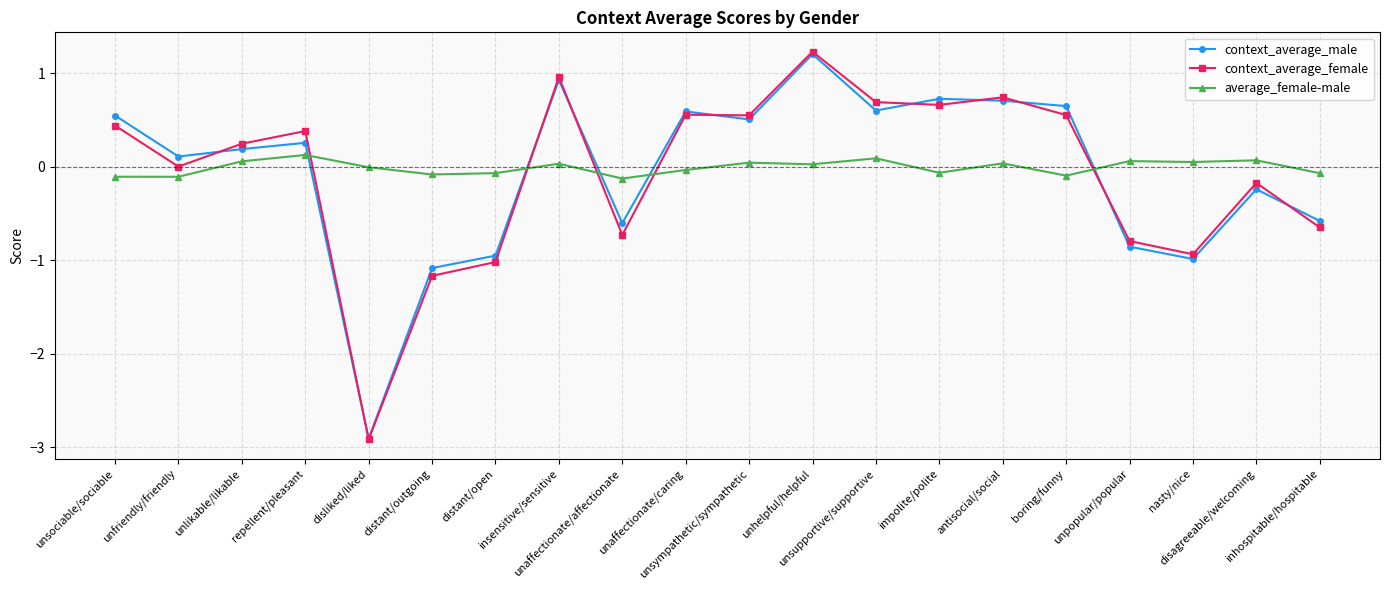

True or false: context_average_male and average_female-male intersect in this chart.

True